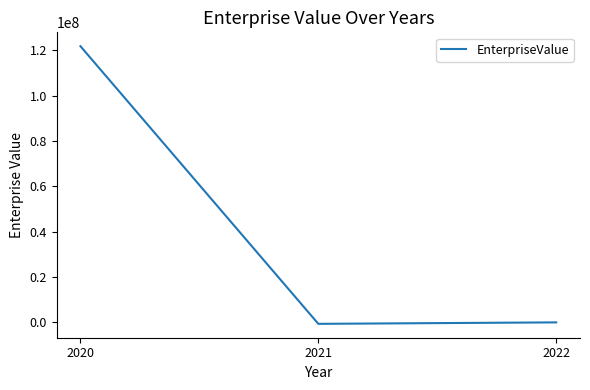

What is the sum of all values?

121158744